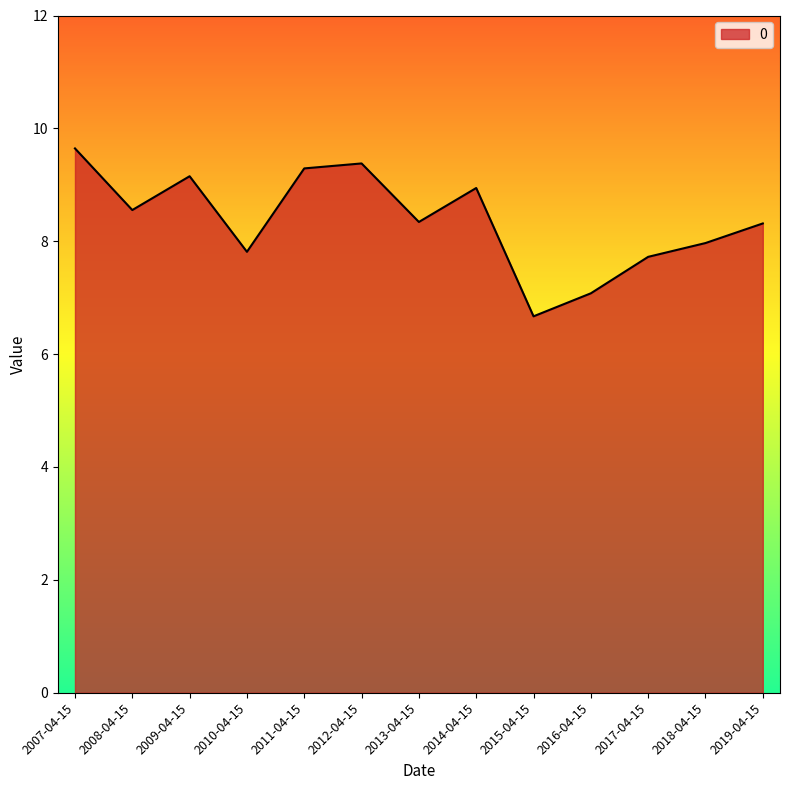

How many lines are shown in the chart?

1